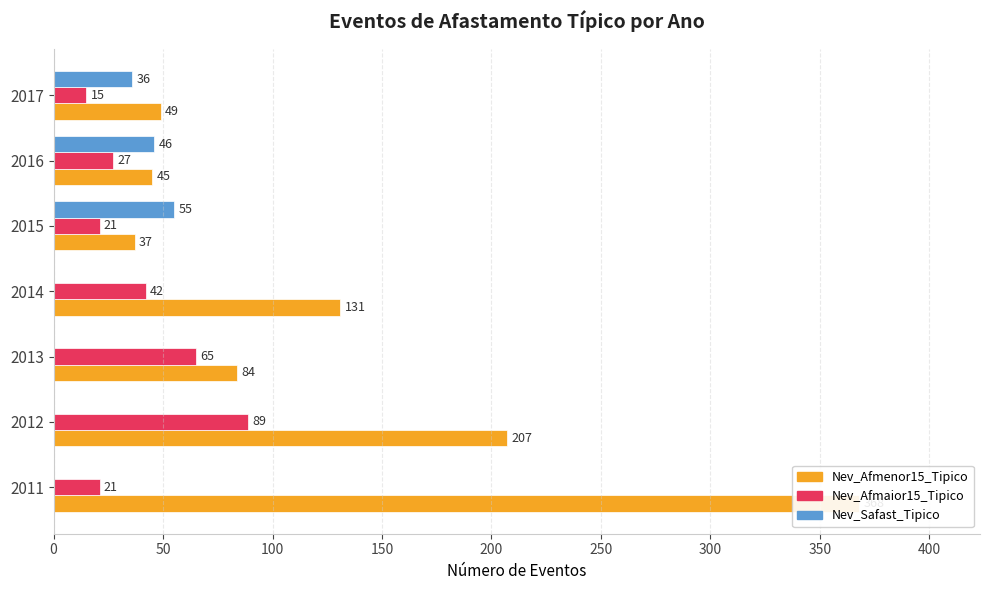

Is the value of Nev_Afmaior15_Tipico at 2017 greater than the value of Nev_Safast_Tipico at 2015?

No